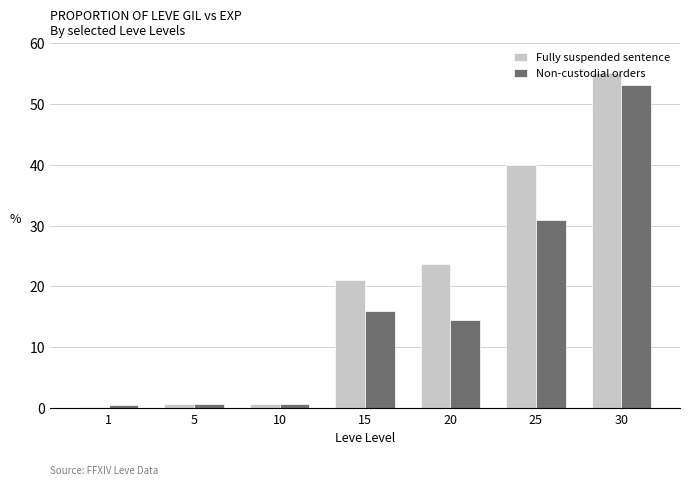

Between 10 and 25, which series saw the biggest shift?

Fully suspended sentence